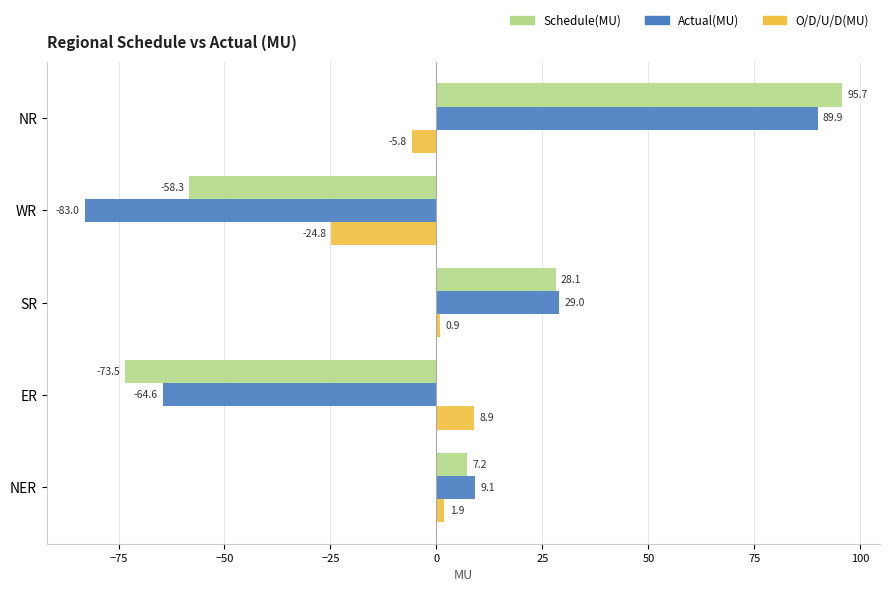

Where is Schedule(MU) nearest to the value 11?

NER